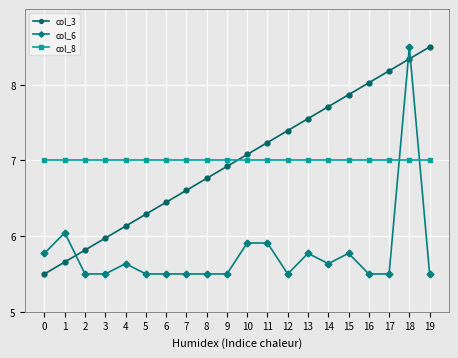

The col_6 series shows 5.5 at 16. True or false?

True